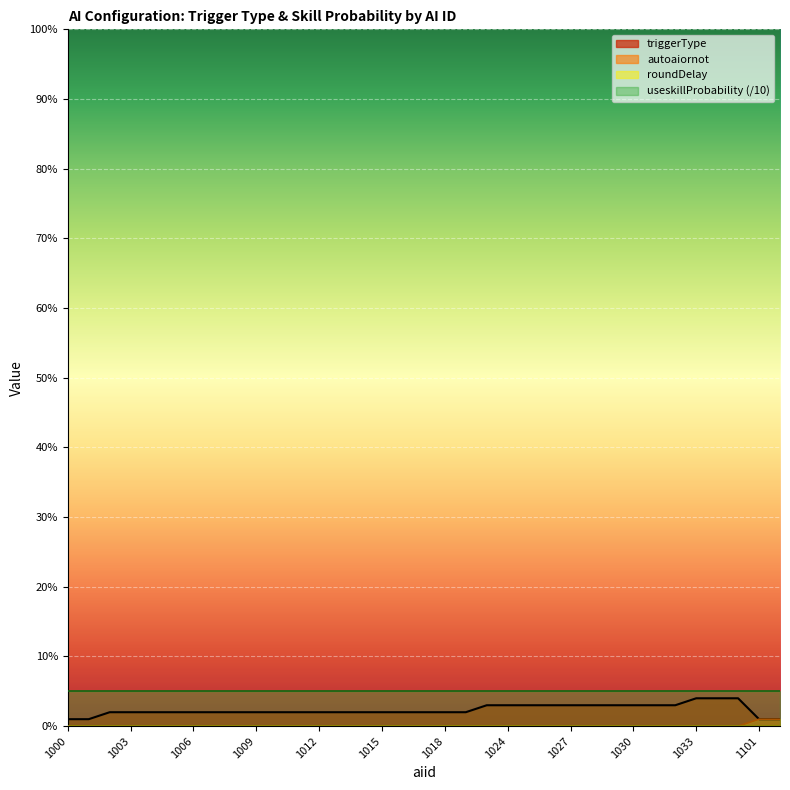

Does the chart display data point markers on the line(s)?

No